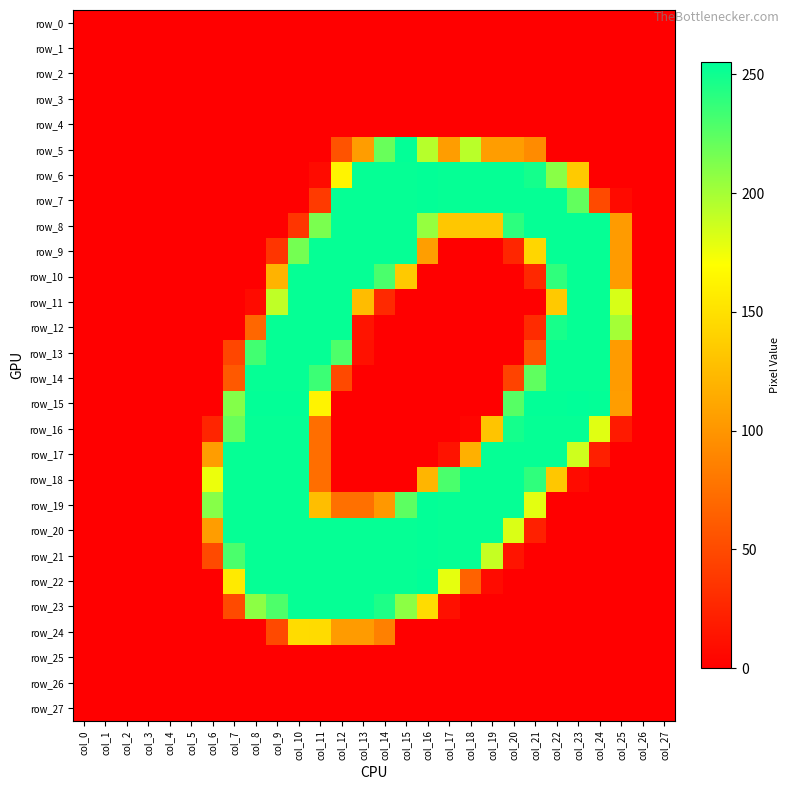

True or false: row_0 has a value of 0 at col_0.

True